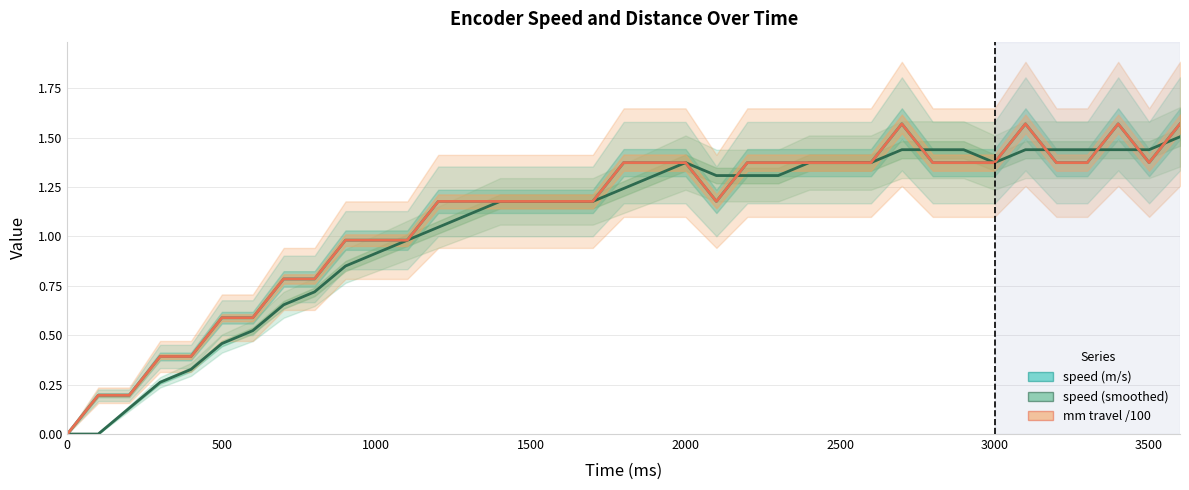

What is the difference between the maximum and minimum values in the speed (m/s) series?

1.6